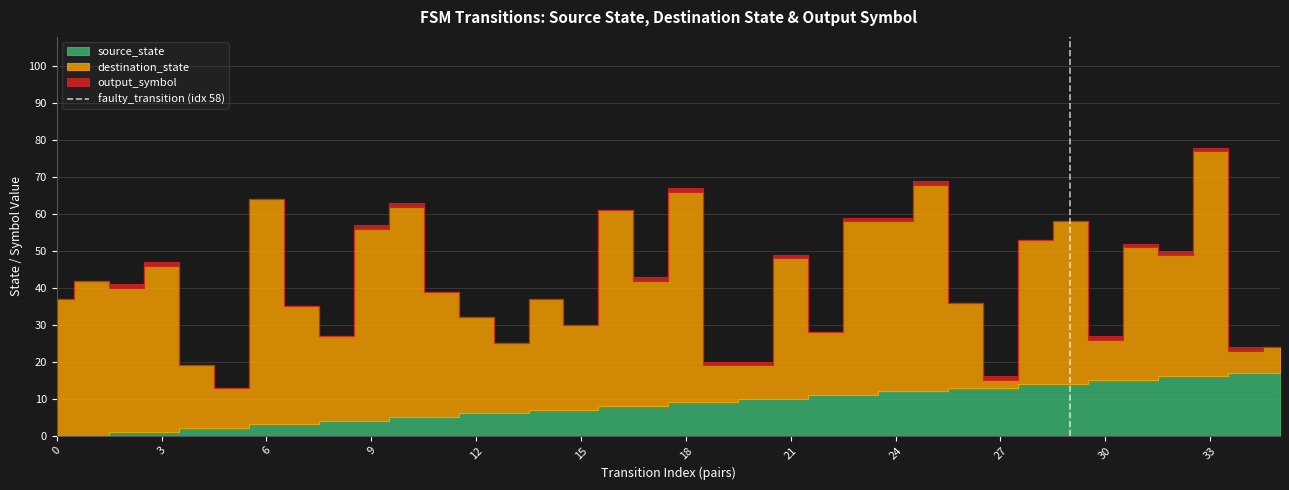

Is it true that the value at 3 is 1?

True